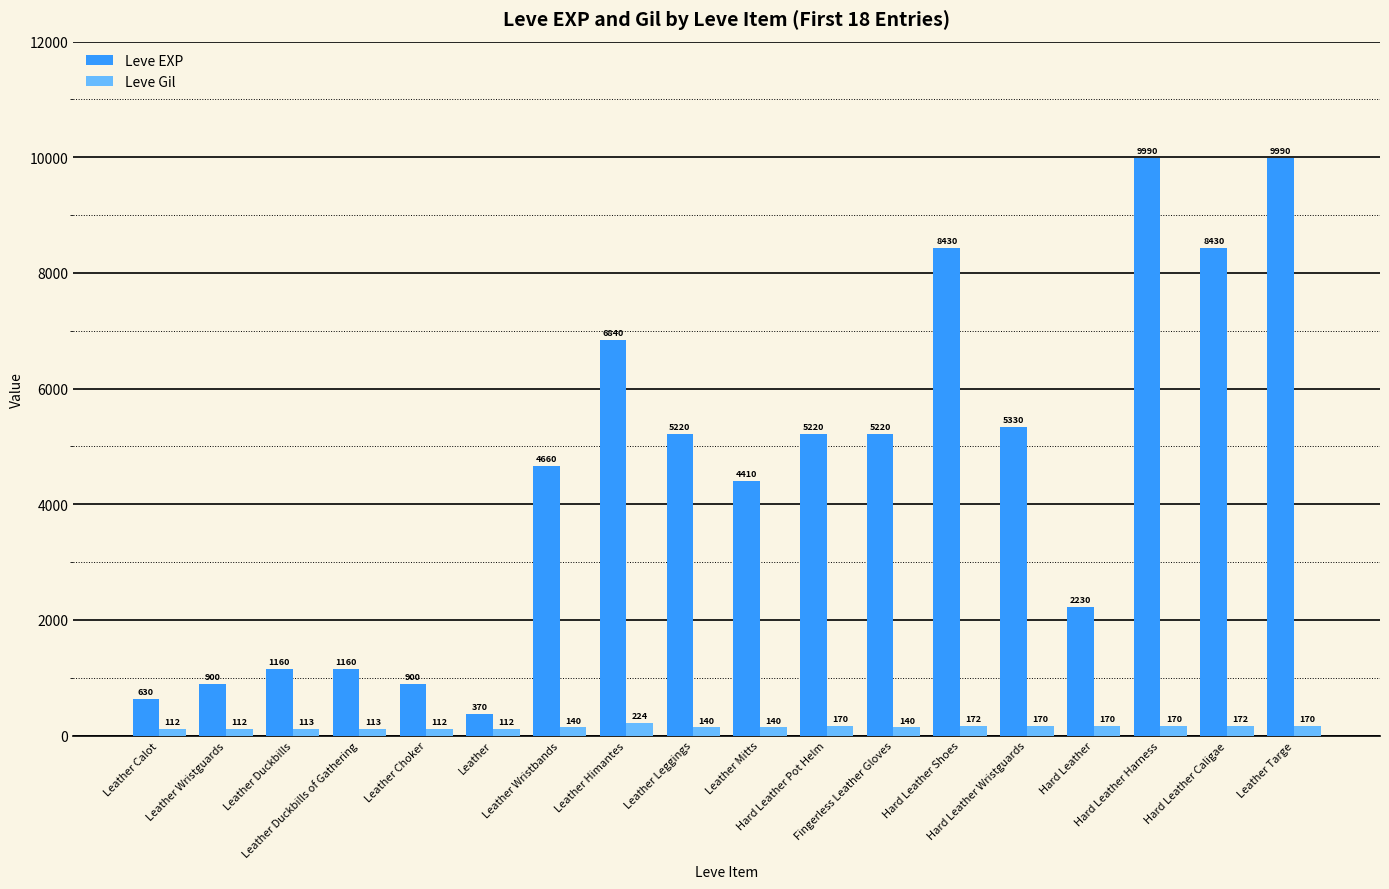

What is the average value of the Leve EXP series?

4505